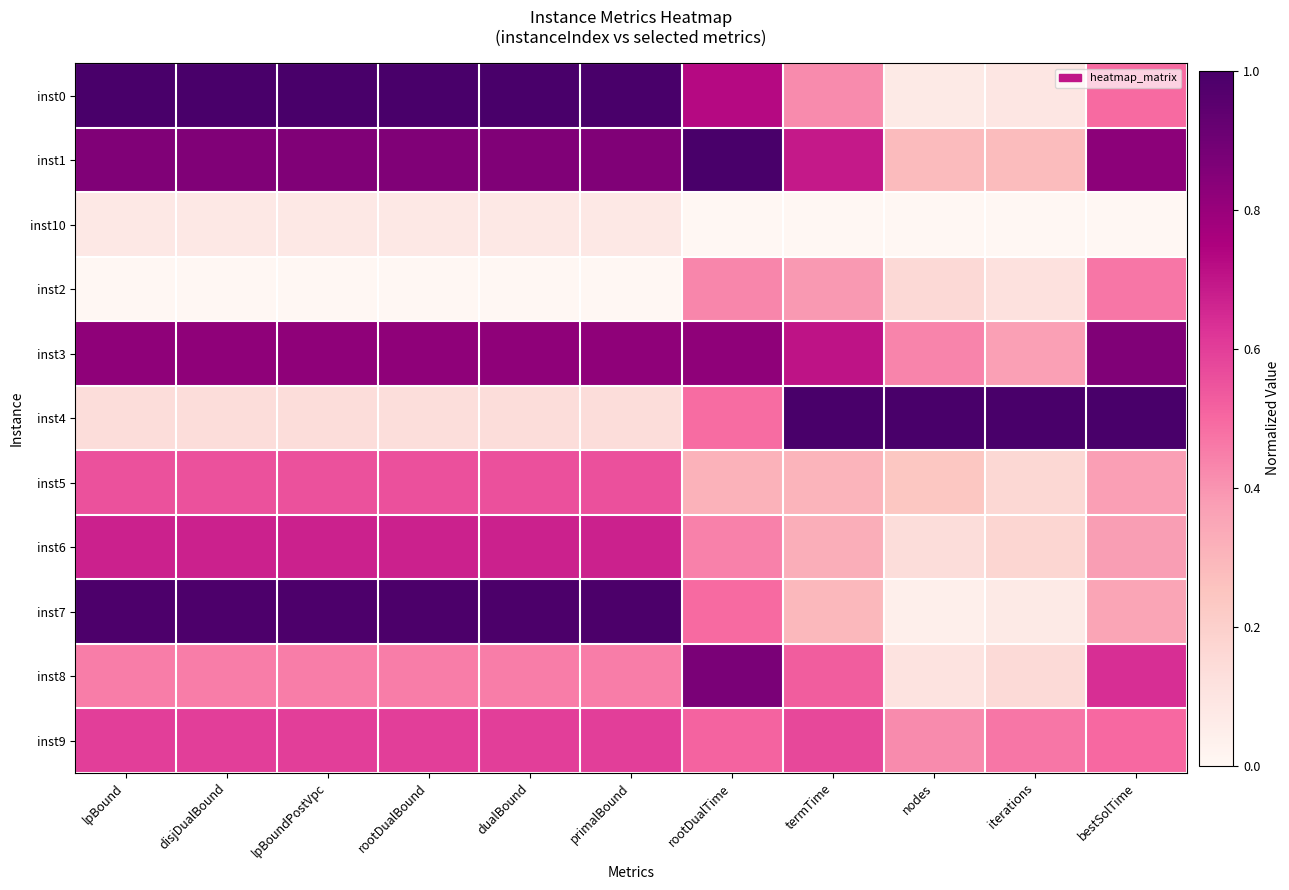

How many series are shown in this chart?

11